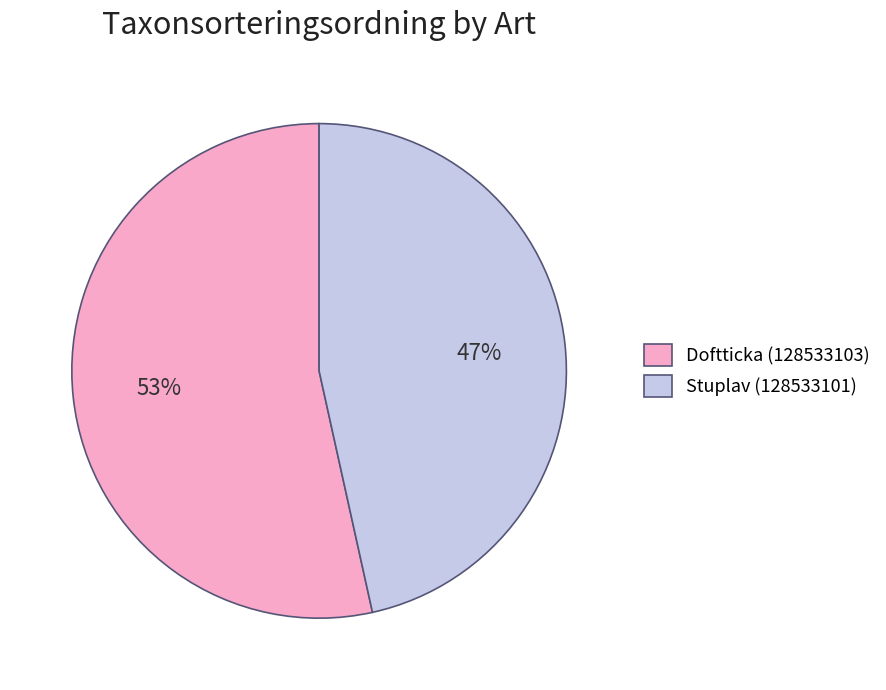

Is the sum of Doftticka (128533103) and Stuplav (128533101) greater than half?

Yes